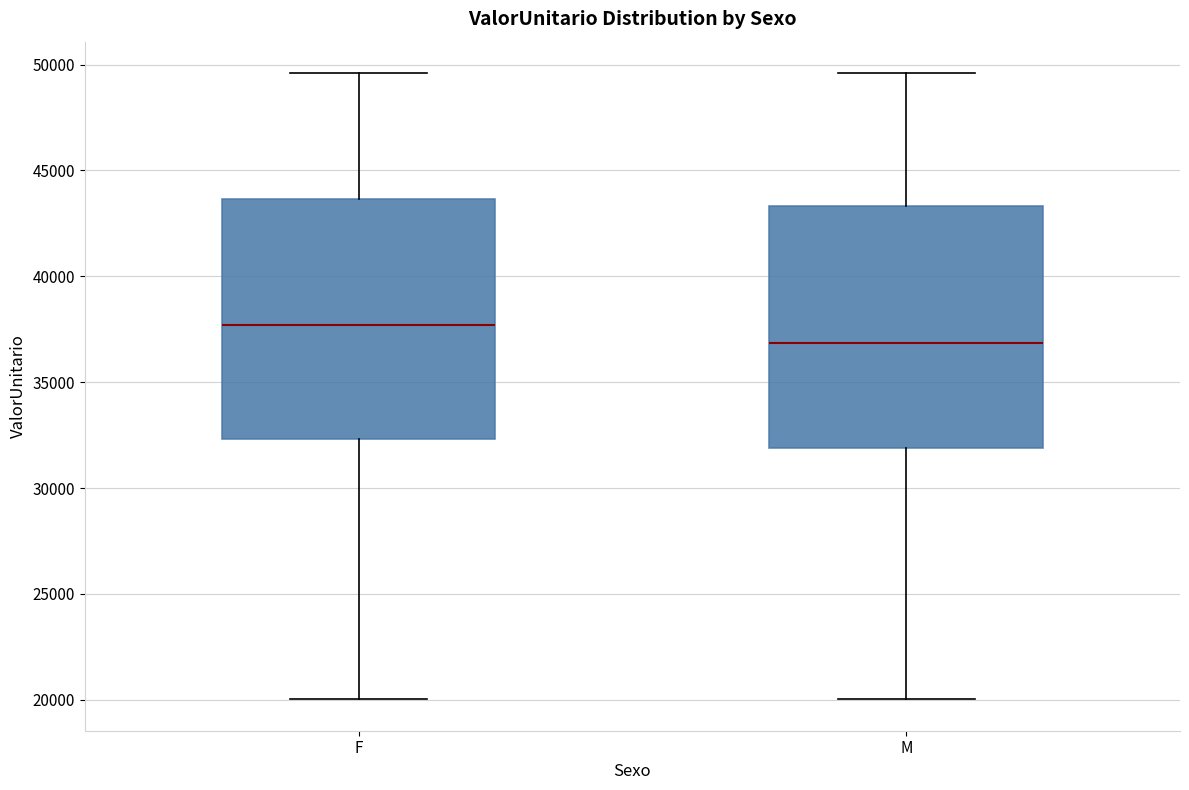

Which box's median line is the lowest?

M